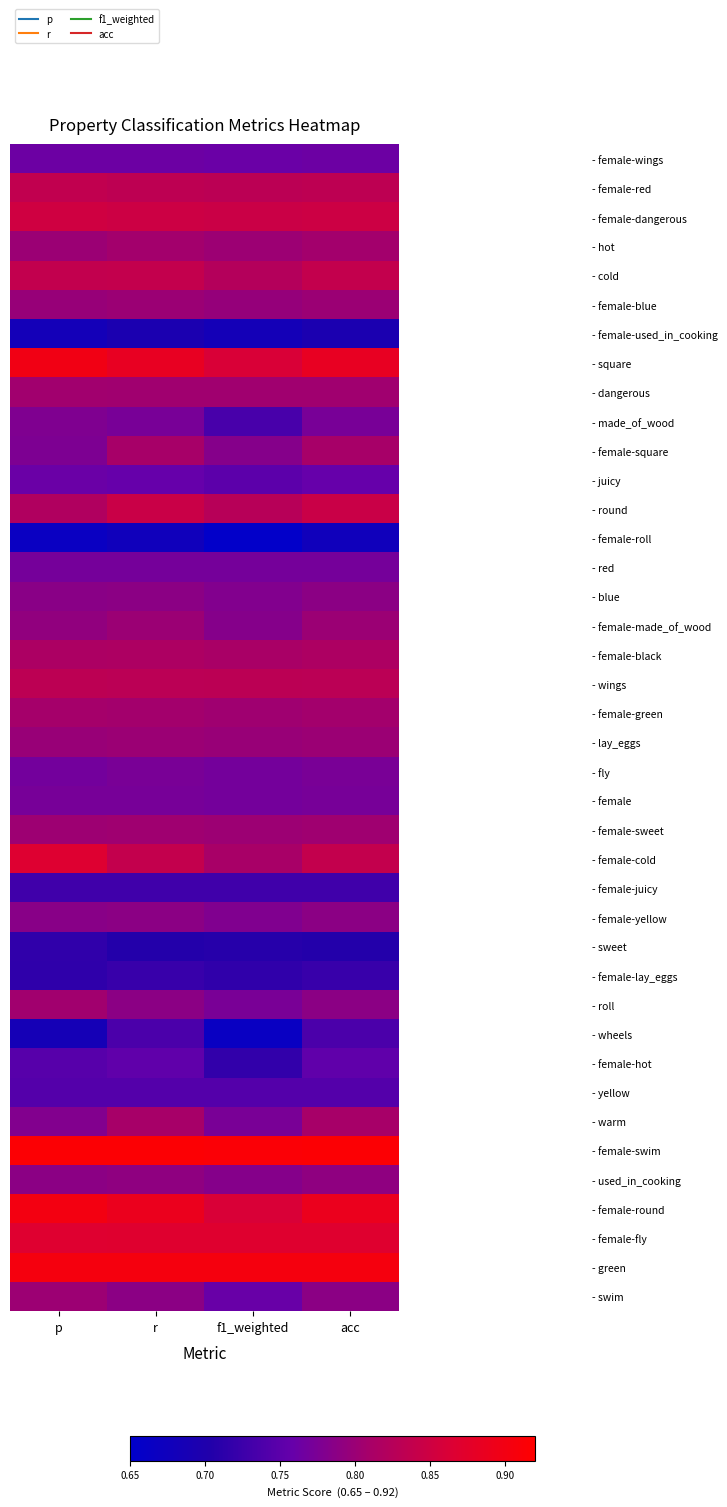

At how many categories does at least one series exceed 0?

4